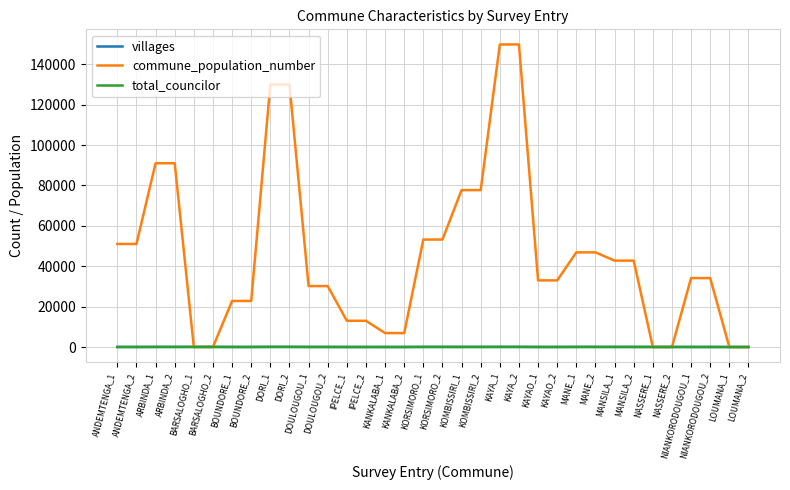

Which series has the largest total across all categories?

commune_population_number